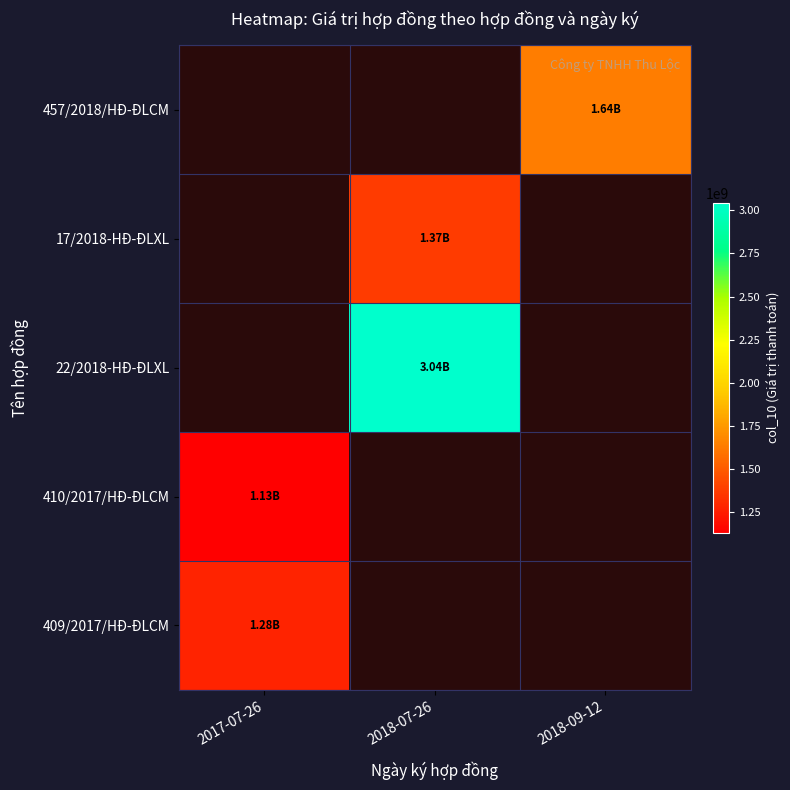

What is the maximum value shown in the chart?

3043578216.0